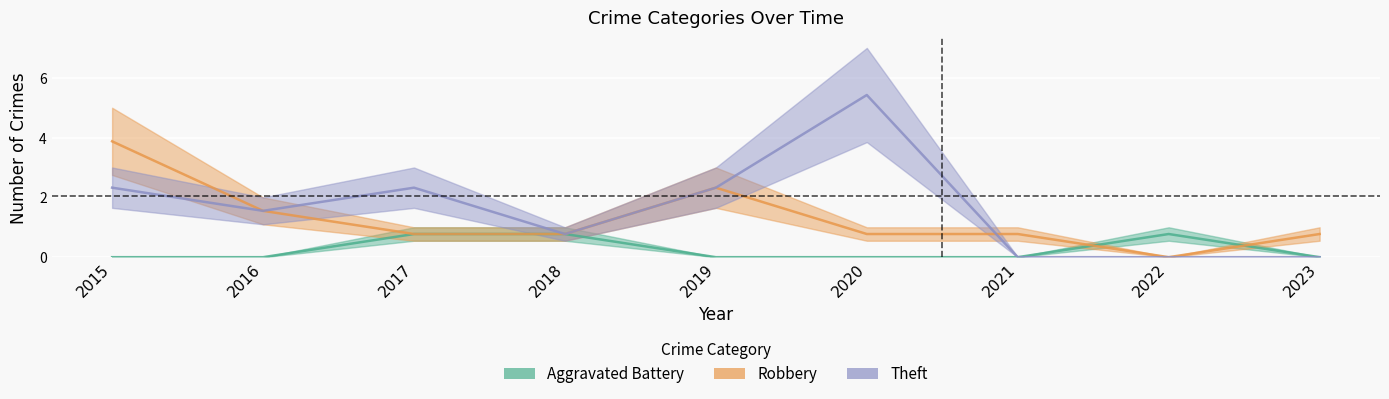

Which has a higher value, 2017 or 2022?

2017